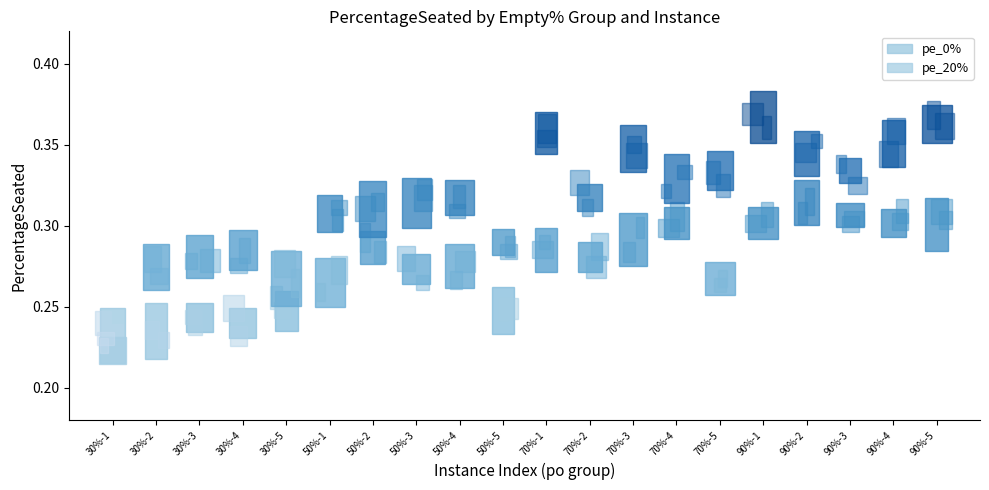

Rank the series at 7 from highest to lowest value.

pe_20%, pe_0%